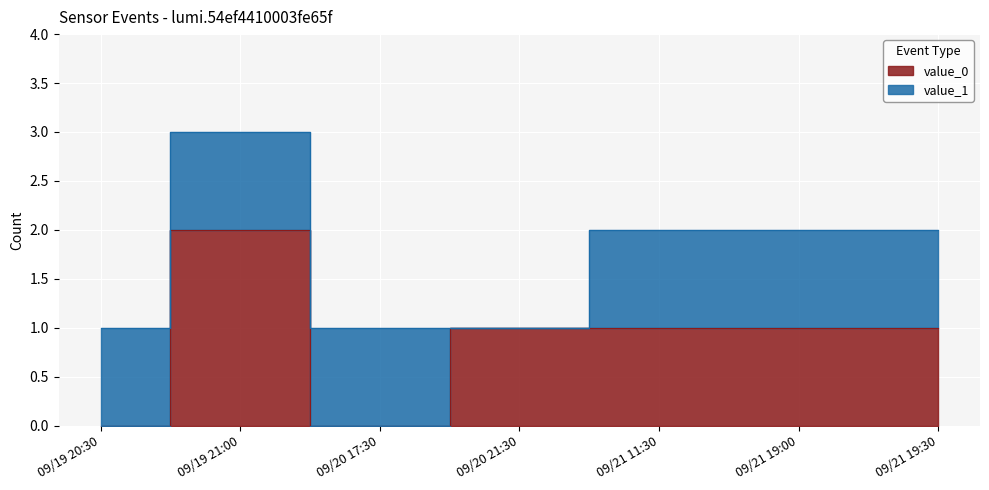

How many categories are shown in the chart?

7